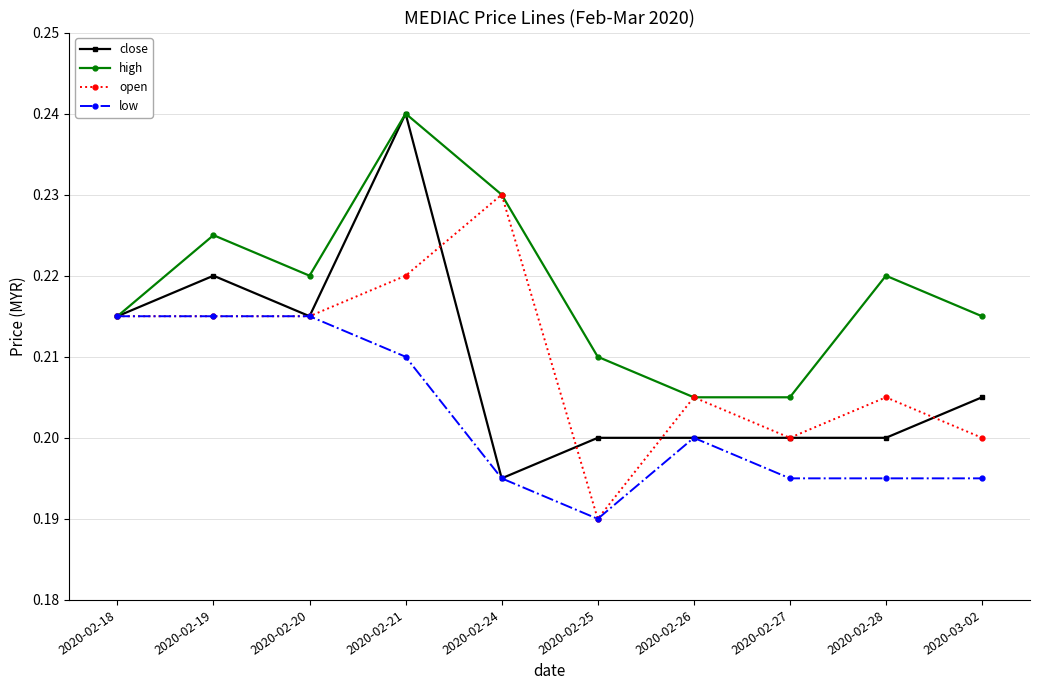

At which label does open reach its peak?

2020-02-24